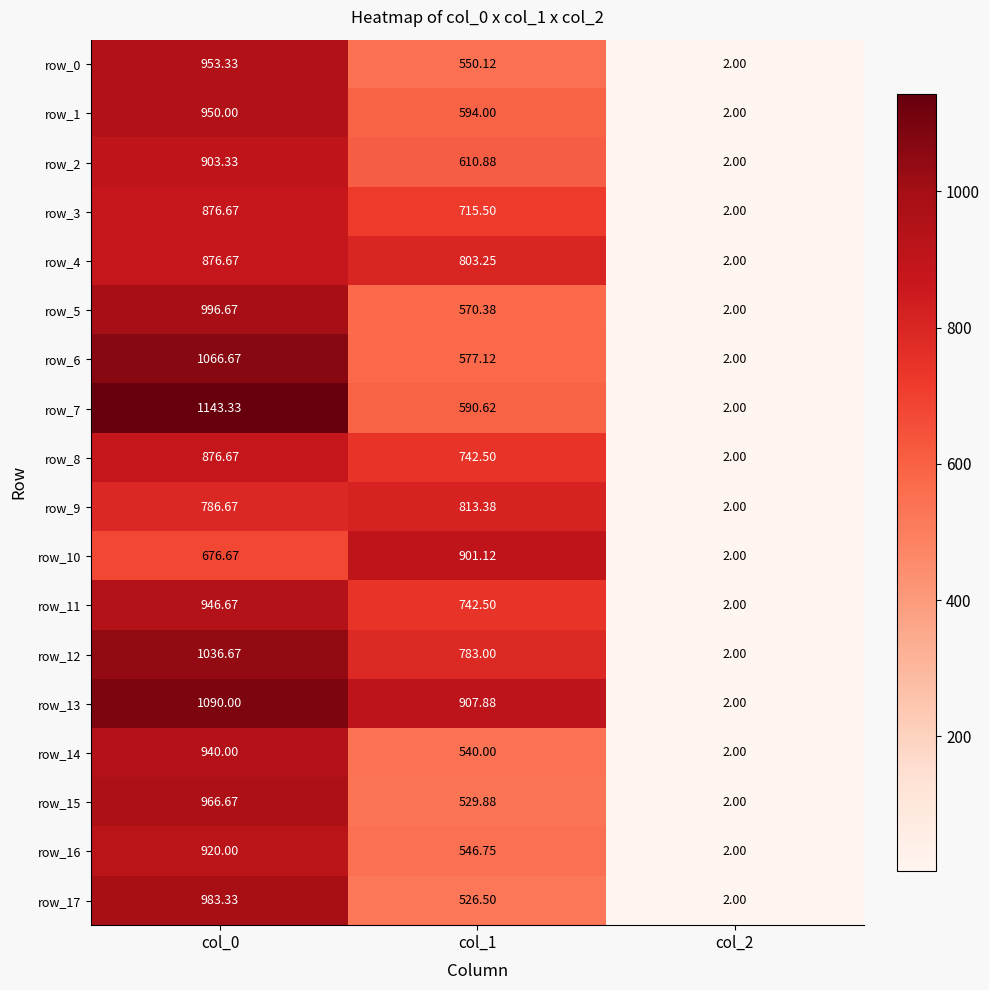

List the labels in order of row_0 value, smallest first.

col_2, col_1, col_0